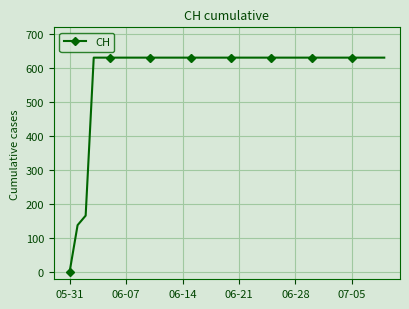

What is the value of the 28th point from the left?

631